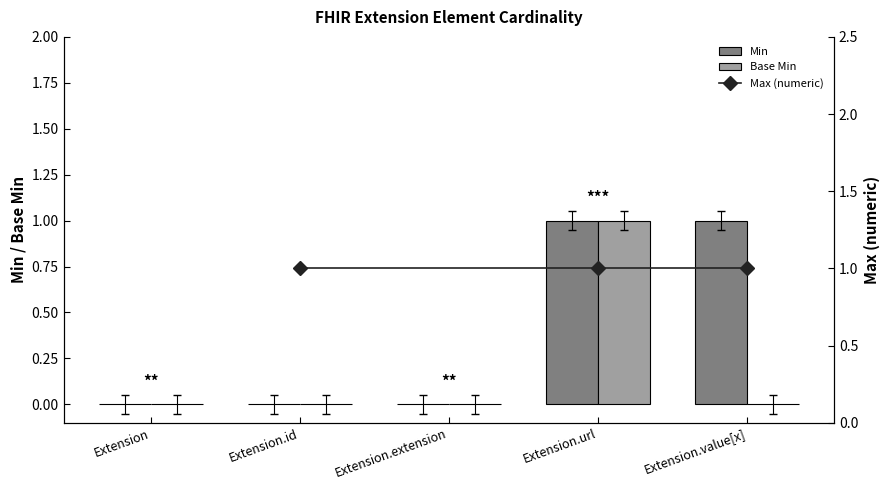

Is the value of Base Min at Extension.id greater than the value of Min at Extension.value[x]?

No